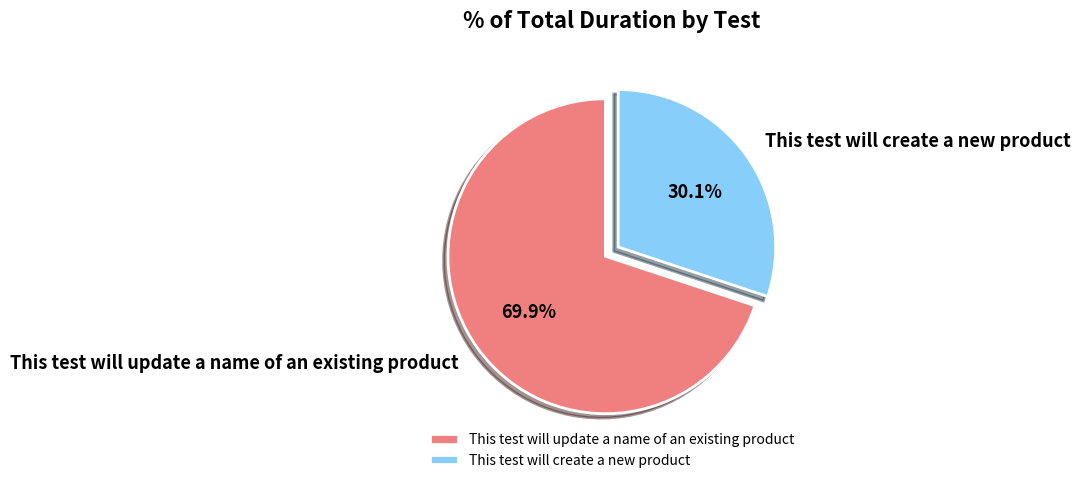

To the nearest percent, what percentage of the pie is This test will create a new product?

30%